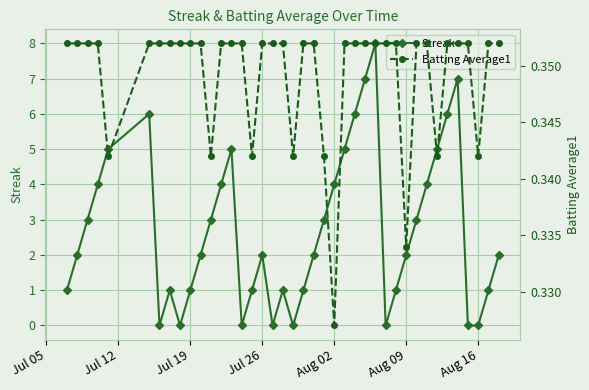

True or false: Batting Average1 and Streak cross at least once.

True